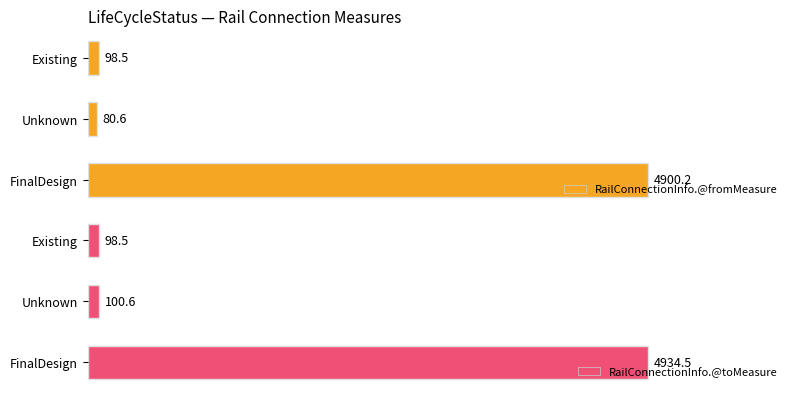

How many values in the RailConnectionInfo.@toMeasure series are below 100?

1